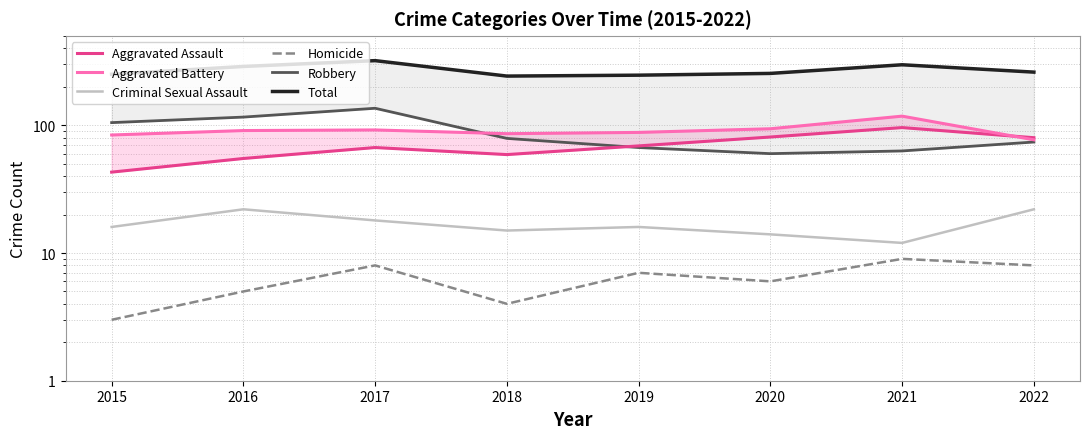

What is the approximate value of Aggravated Battery at 2022, to the nearest 5?

75